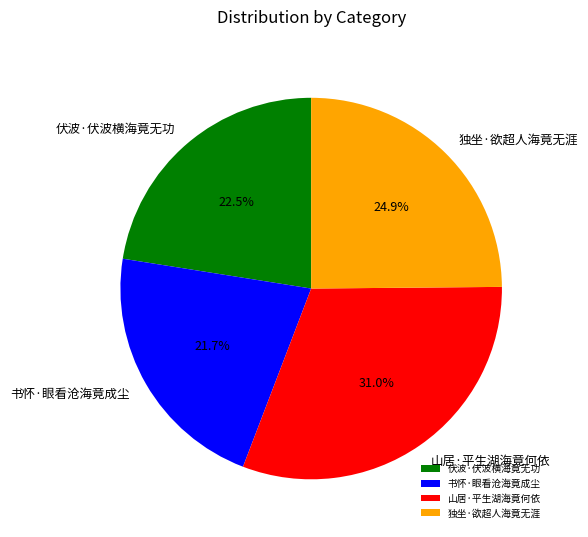

Does 山居·平生湖海竟何依 account for over 50% of the chart?

No